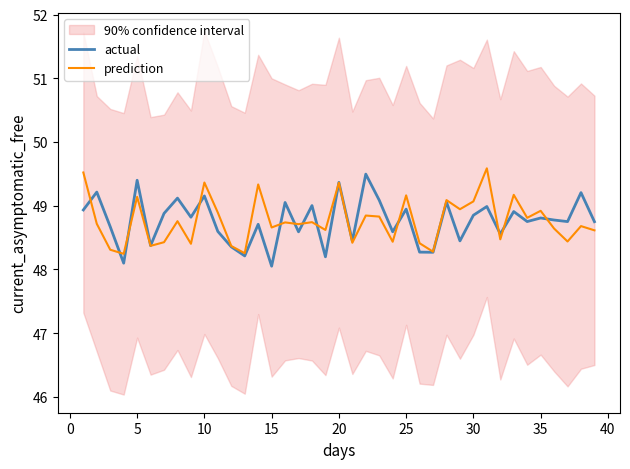

What is the highest value of the actual series?

49.5